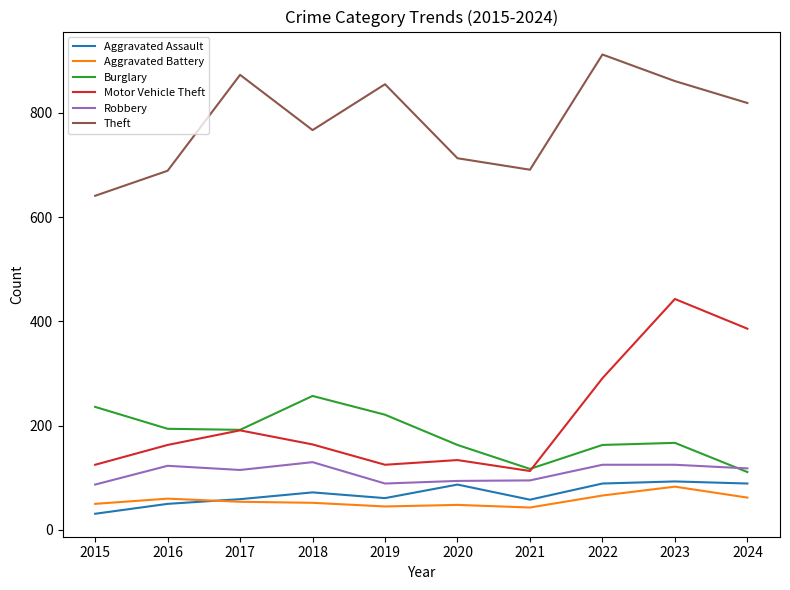

What is the maximum value shown in the chart?

912